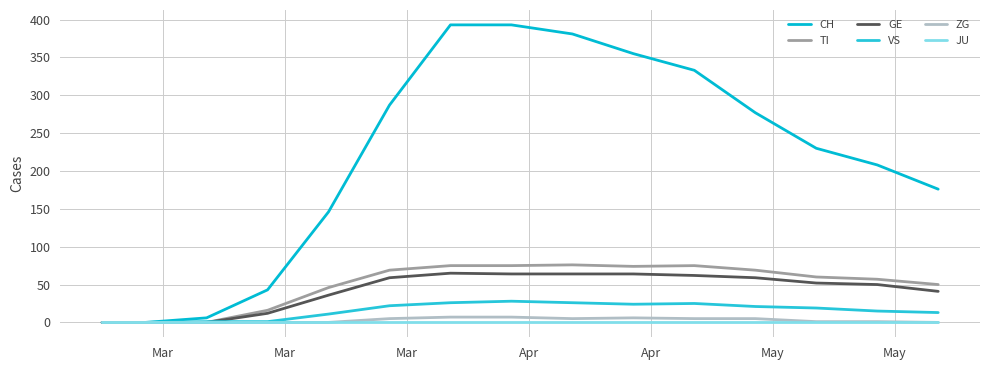

Does the chart display data point markers on the line(s)?

No